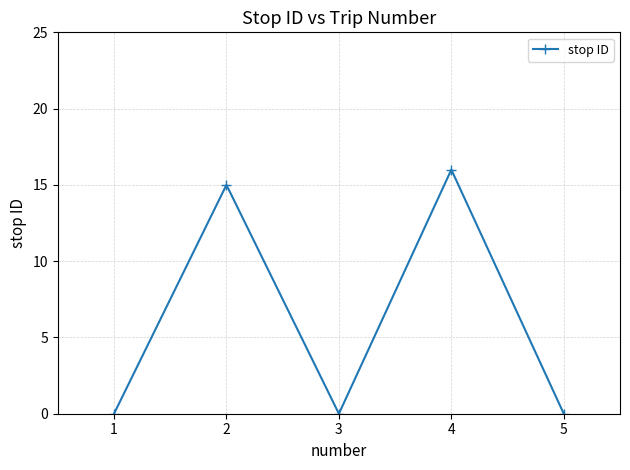

Reading right to left, extract all data points from this chart.

0	16	0	15	0